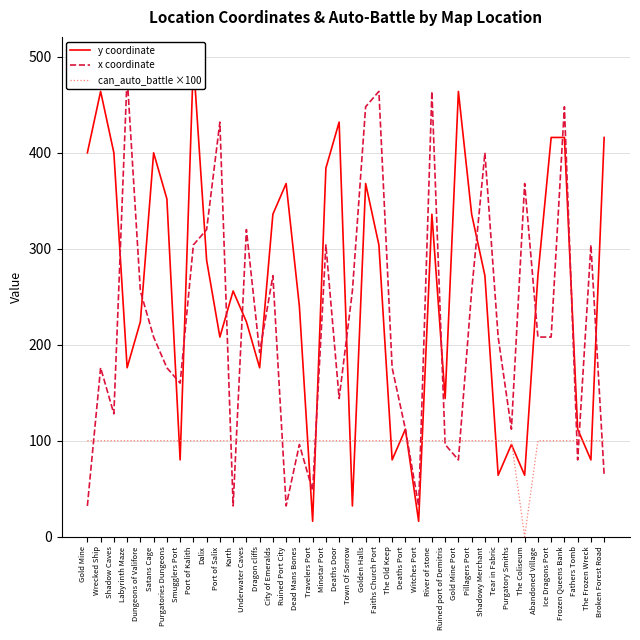

Between The Coliseum and Broken Forest Road, which series saw the biggest shift?

y coordinate